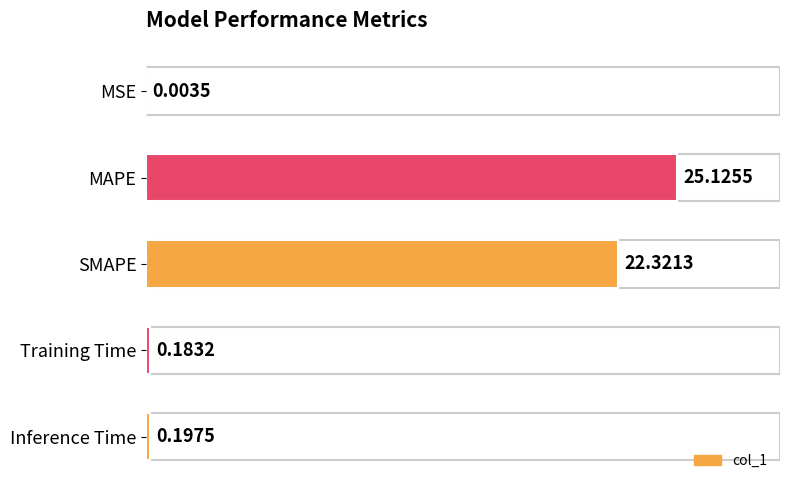

What is the sum of the values at MAPE and Training Time?

25.3